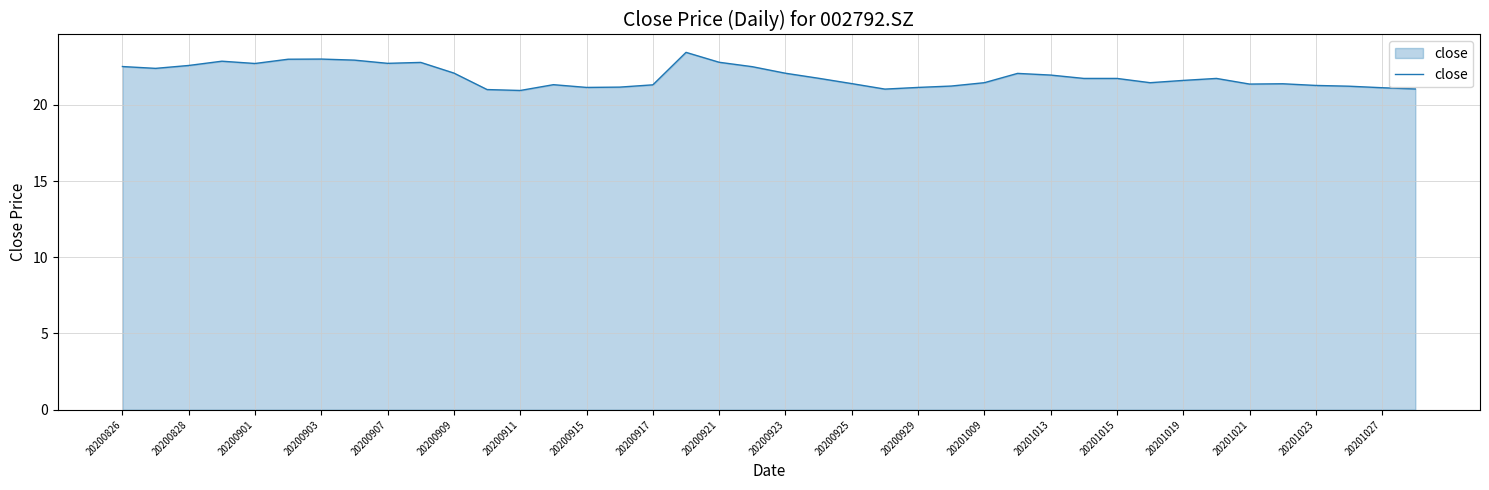

What is the smallest value displayed?

20.9